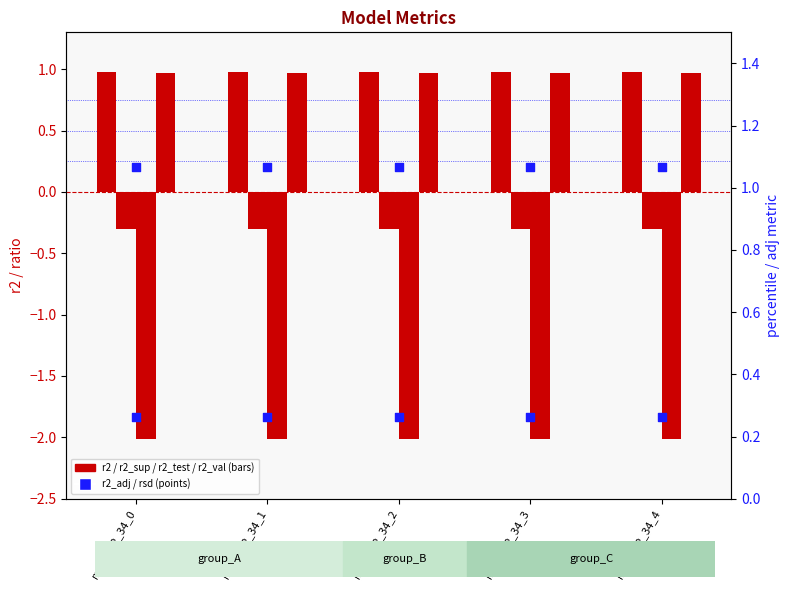

At which category is the sum across all series the highest?

model_2_34_0